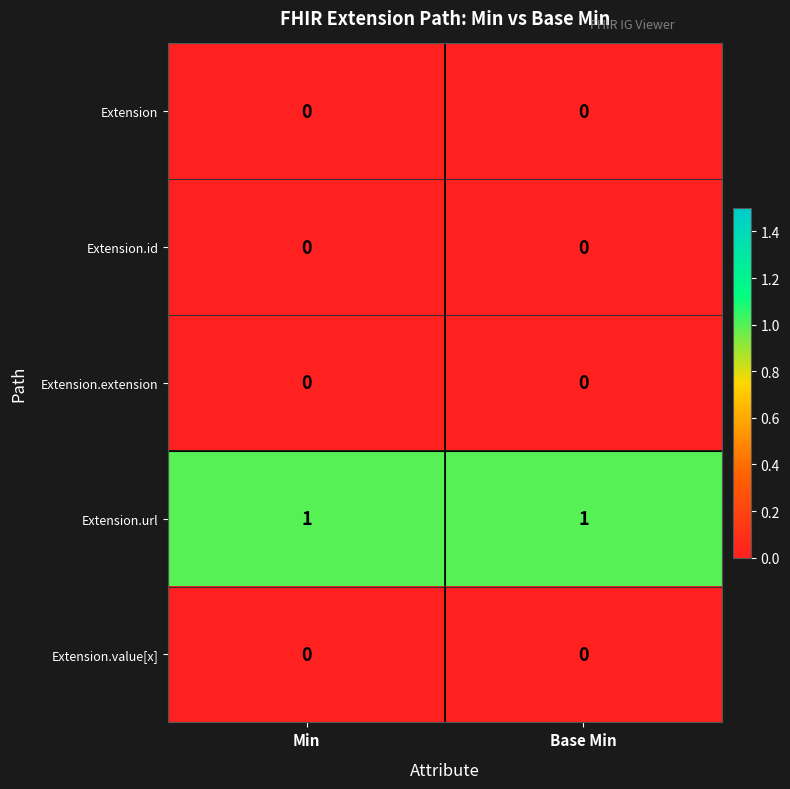

Which series has the largest total across all categories?

Extension.url